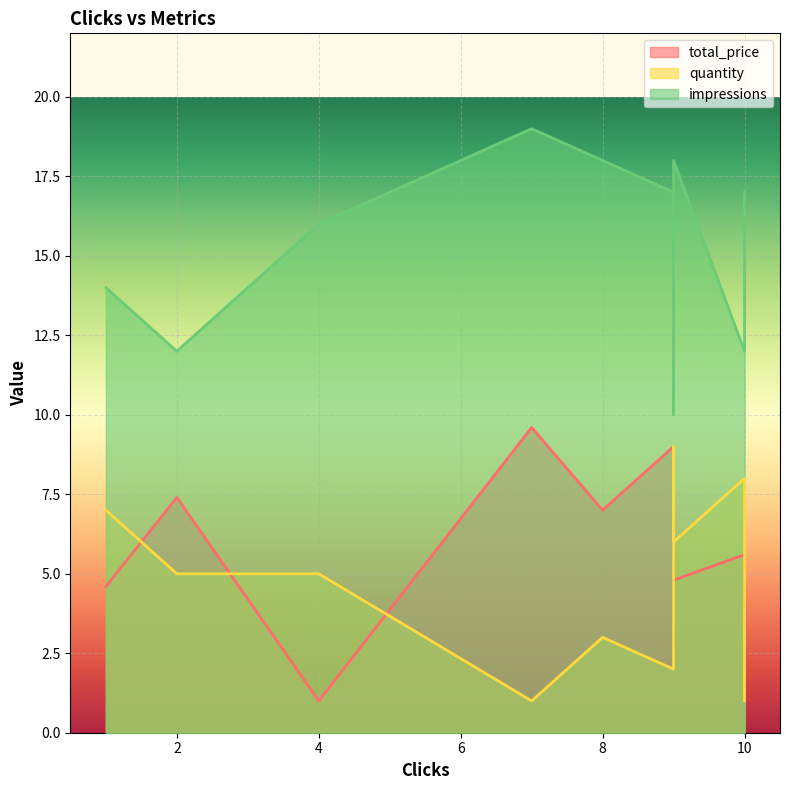

How many data points does each series have?

10